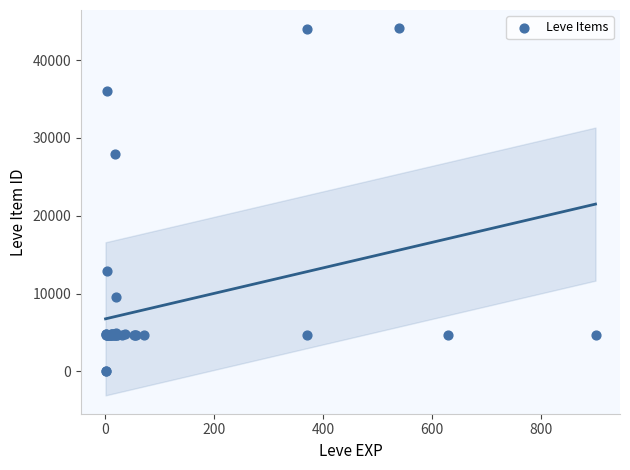

What Y value in the scatter plot is closest to 22048?

27884